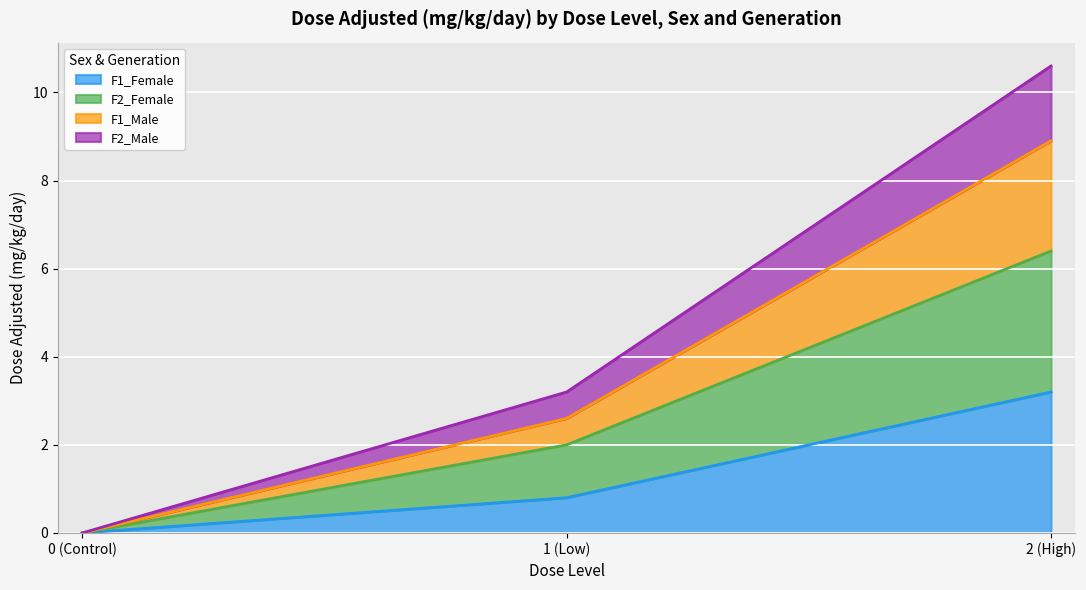

How many F1_Male values are between 0 and 8?

2